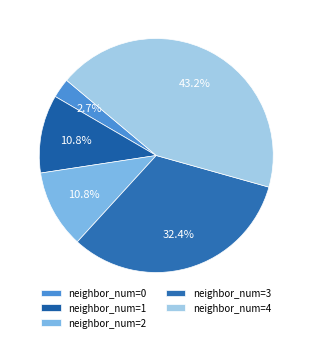

Count the number of slices in the pie.

5